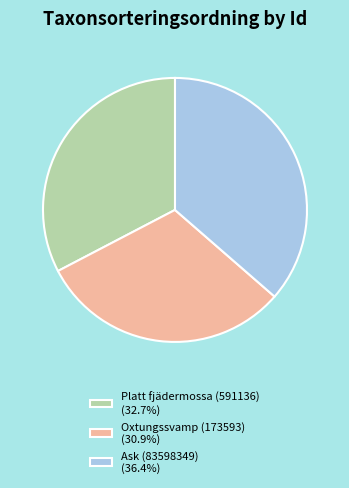

The Ask (83598349) slice represents 50% of the pie. True or false?

False